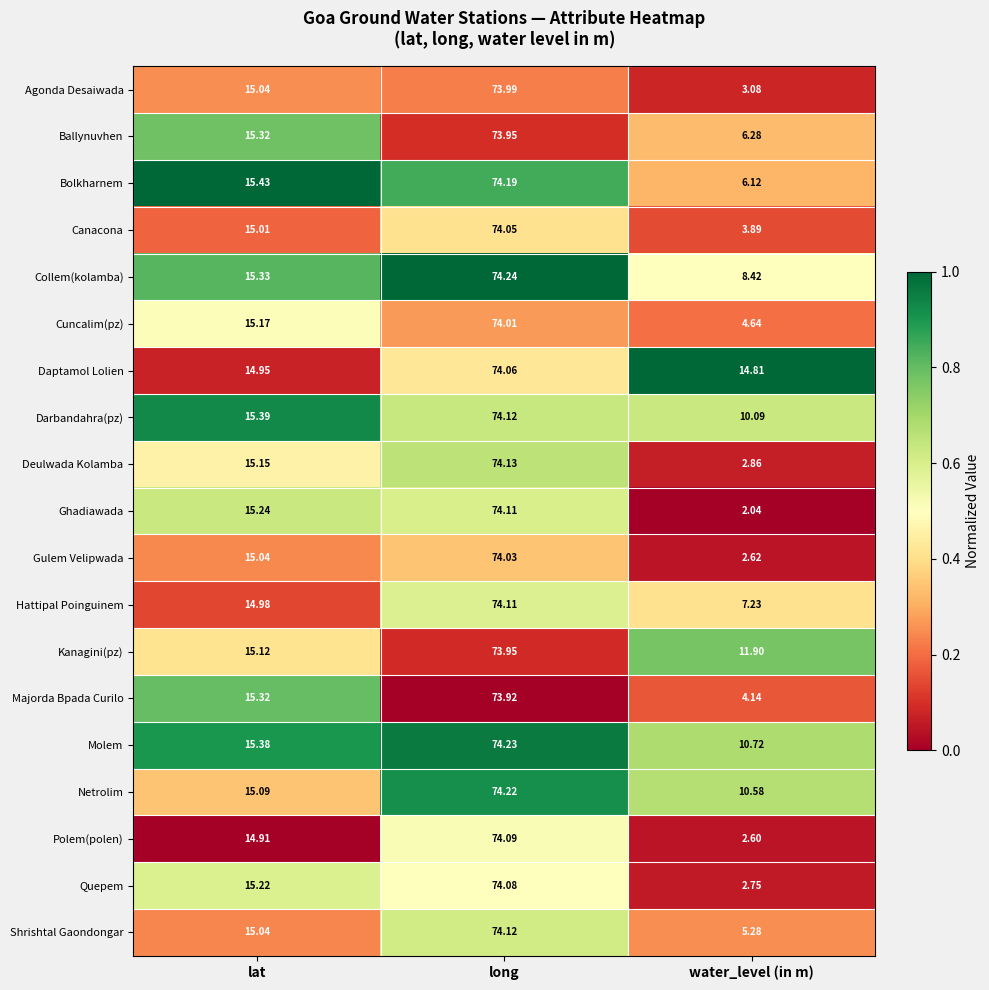

Where does the Bolkharnem series first go above 15?

lat